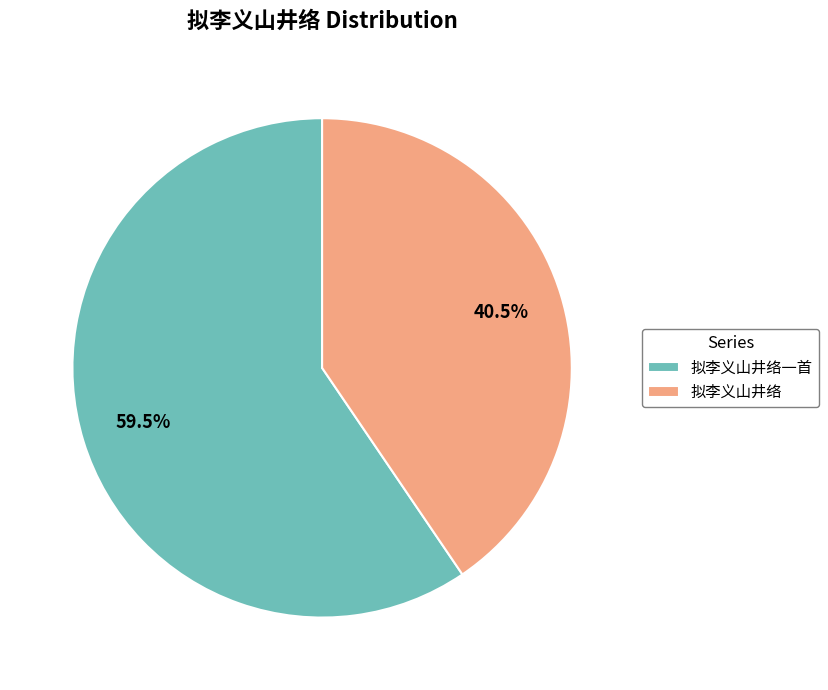

Which slice is the smallest?

拟李义山井络